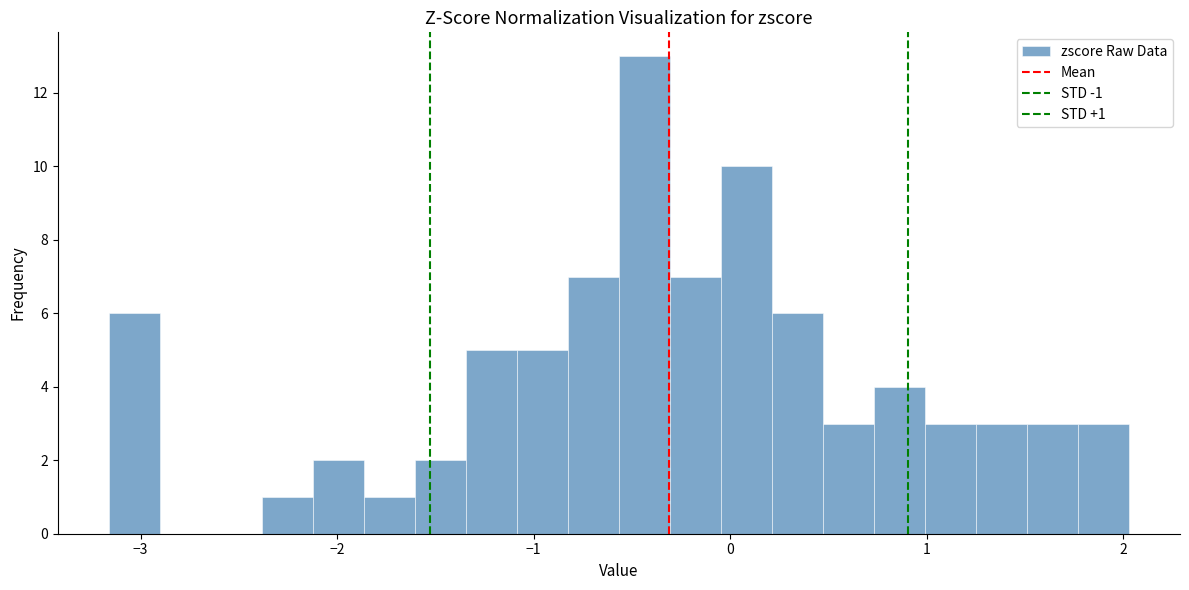

Read against the x-axis, roughly where is the centre of the tallest bar?

-0.4